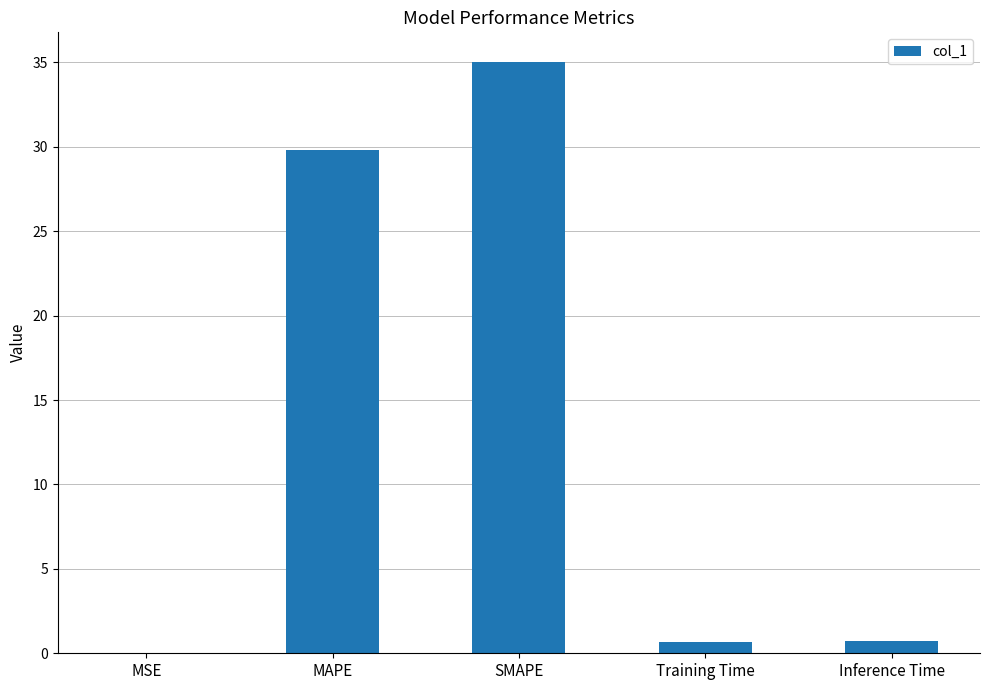

Between MAPE and SMAPE, which is larger?

SMAPE